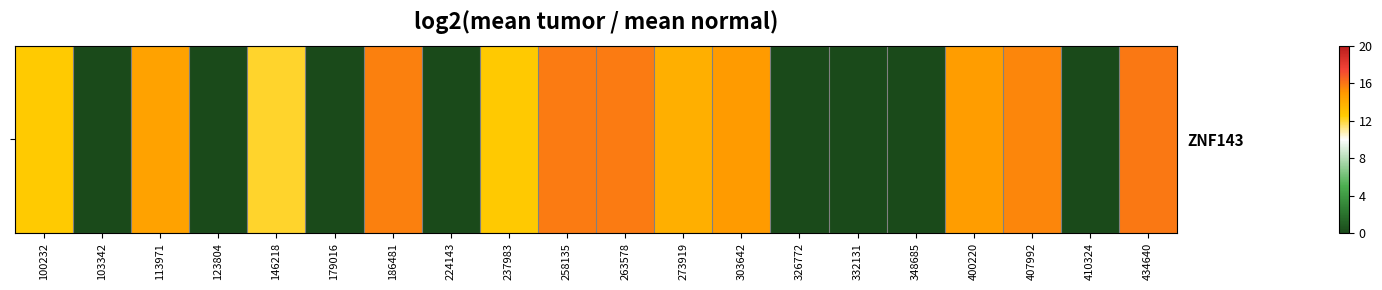

Reading right to left, extract all data points from this chart.

434640=15.9	410324=0.0	407992=15.5	400220=14.7	348685=0.0	332131=0.0	326772=0.0	303642=14.8	273919=13.9	263578=15.8	258135=15.9	237983=12.6	224143=0.0	186481=15.7	179016=0.0	146218=12.0	123804=0.0	113971=14.5	103342=0.0	100232=12.6